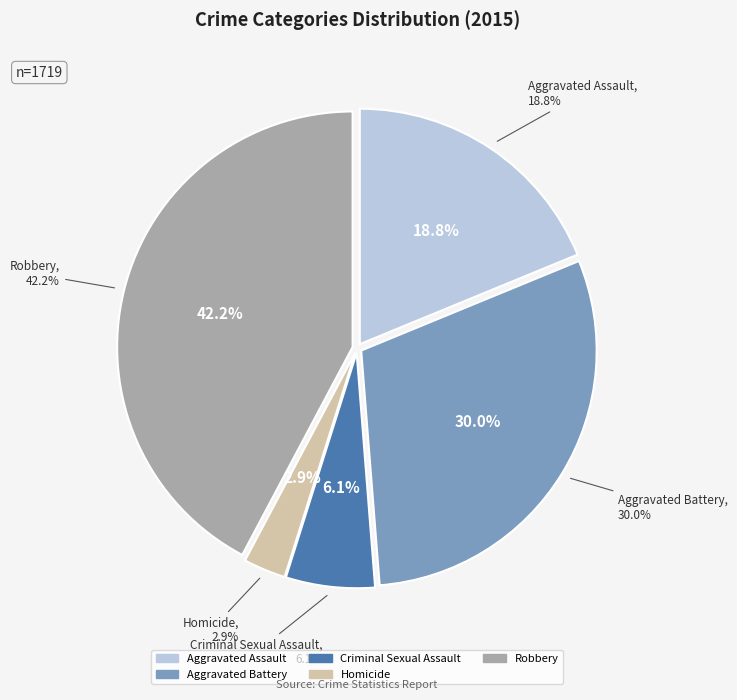

Which slice is the largest?

Robbery